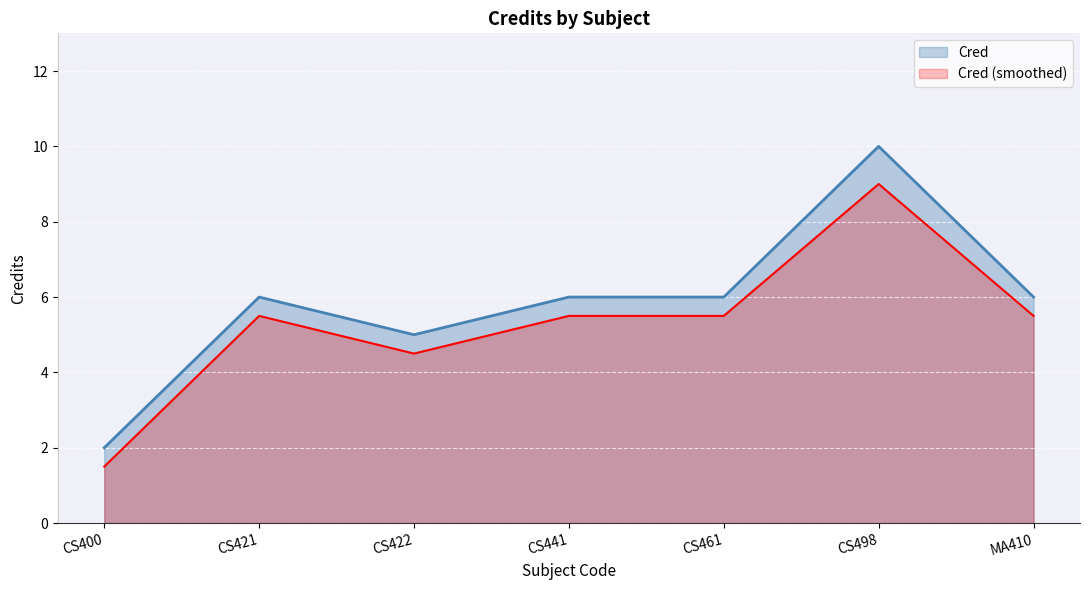

What is the value of the 1st point from the left?

2